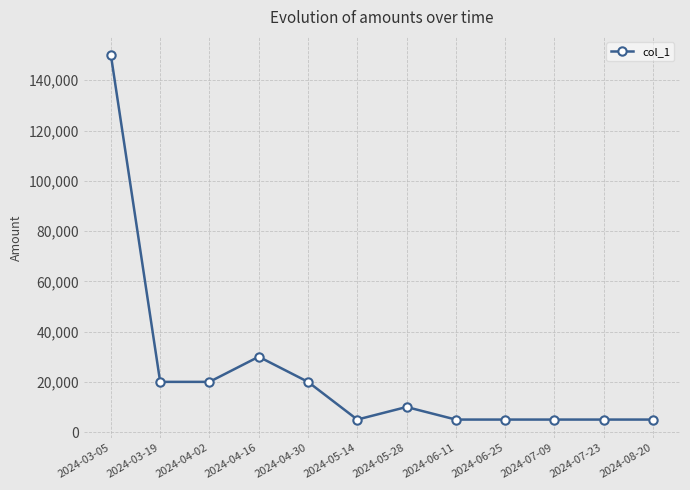

What is the minimum value shown in the chart?

5000